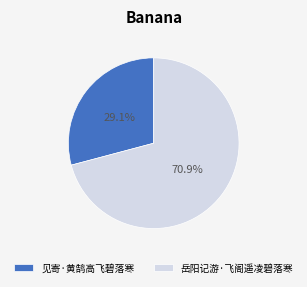

Is it true that 见寄·黄鹄高飞碧落寒 is 29% of the pie?

True